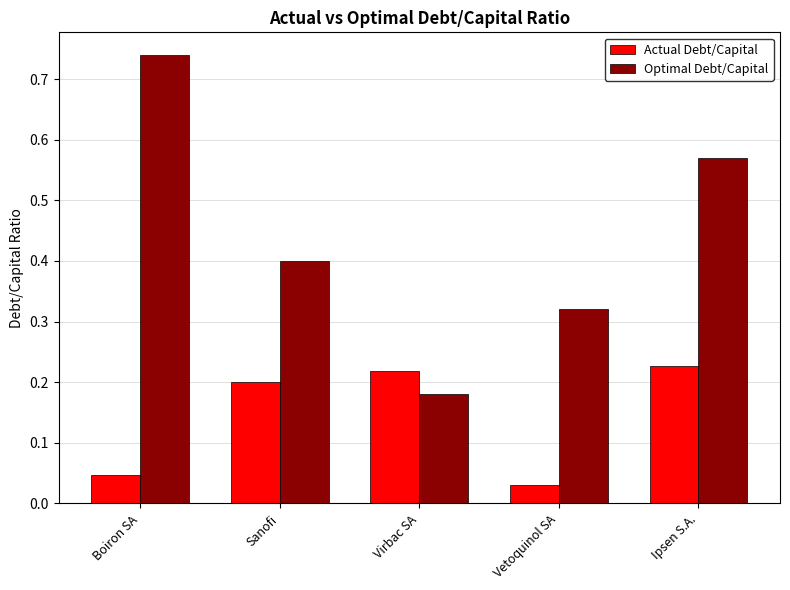

What is the sum of the Optimal Debt/Capital values at Virbac SA and Boiron SA?

0.9